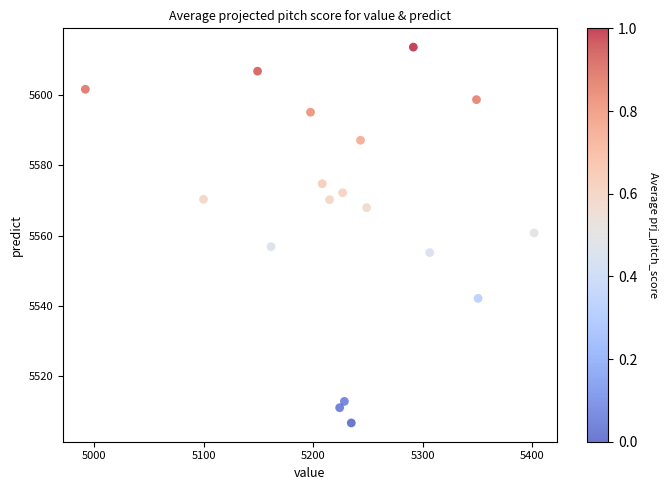

What is the range of X values (max minus min)?

409.4